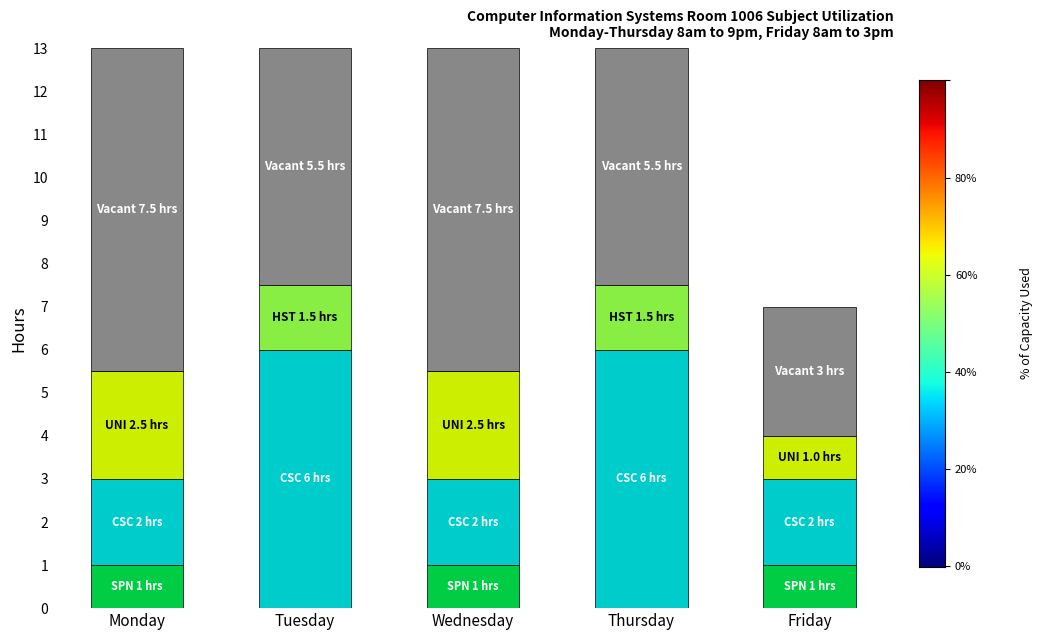

Reading left to right, transcribe the values for SPN.

Monday=1.0	Tuesday=0.0	Wednesday=1.0	Thursday=0.0	Friday=1.0